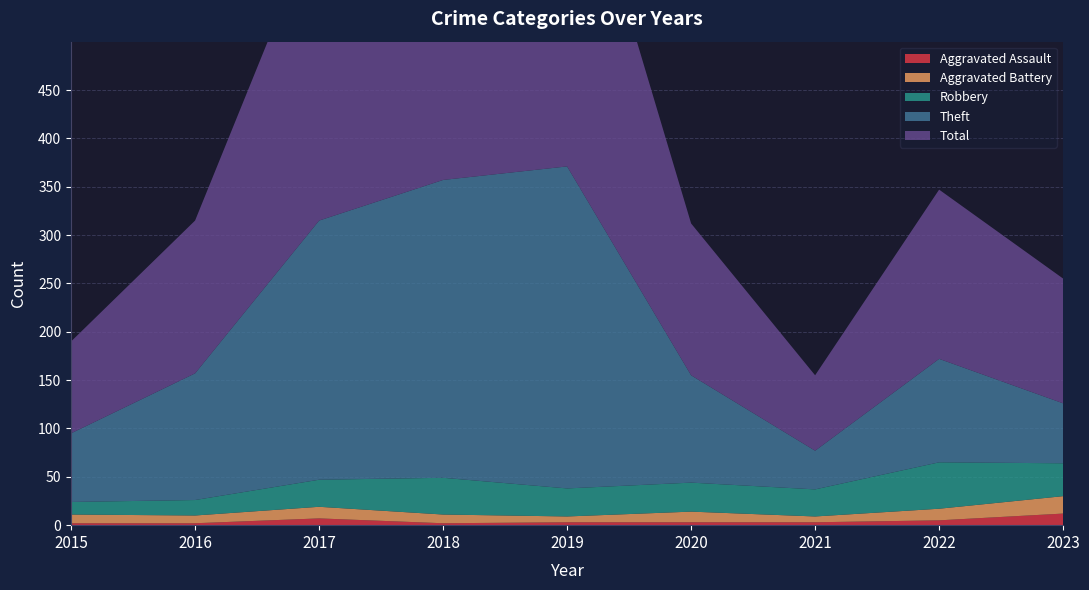

Reading right to left, list all the values displayed in this chart.

Aggravated Assault: 2023=12	2022=5	2021=3	2020=3	2019=3	2018=2	2017=7	2016=2	2015=2
Aggravated Battery: 2023=18	2022=12	2021=6	2020=11	2019=6	2018=9	2017=12	2016=8	2015=9
Robbery: 2023=34	2022=48	2021=28	2020=30	2019=29	2018=38	2017=28	2016=16	2015=13
Theft: 2023=62	2022=107	2021=40	2020=111	2019=333	2018=308	2017=268	2016=131	2015=71
Total: 2023=129	2022=175	2021=78	2020=157	2019=371	2018=357	2017=316	2016=158	2015=95